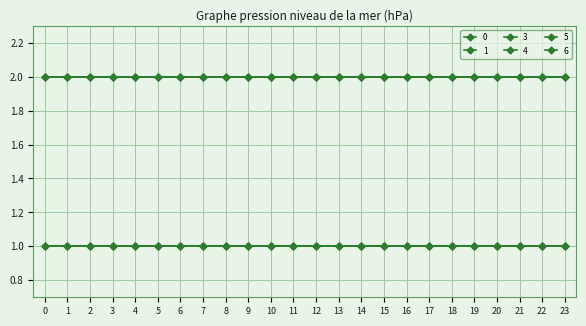

What is the total value across all series at 0?

9